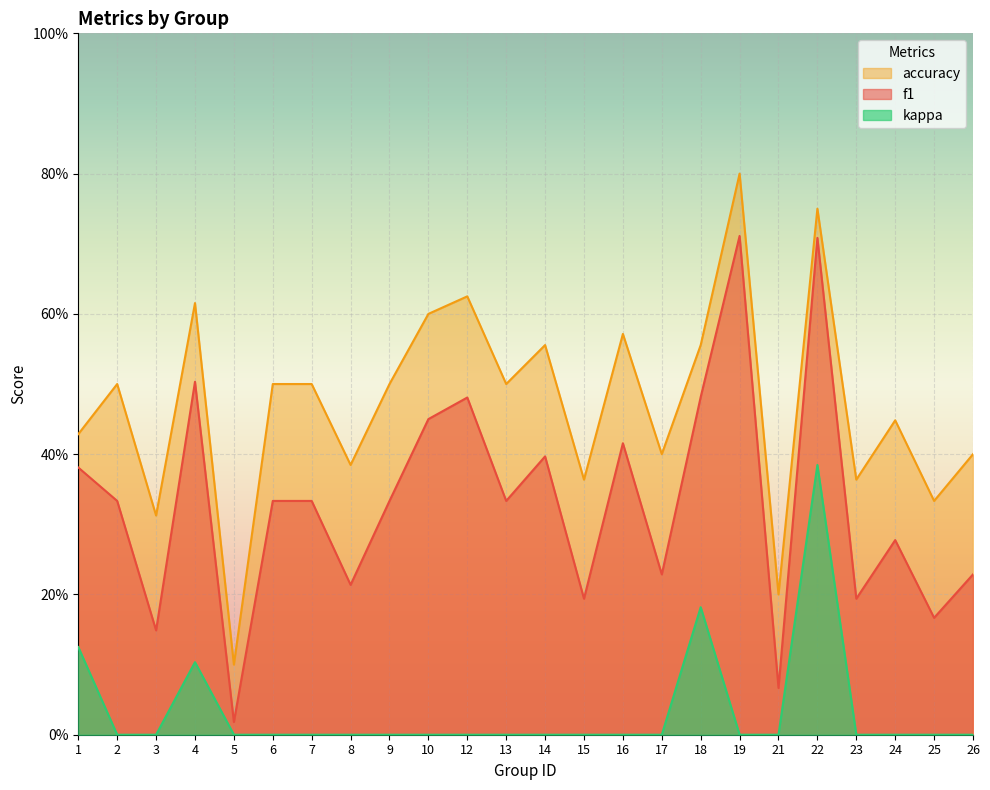

List the labels in order of accuracy value, largest first.

19, 22, 12, 4, 10, 16, 14, 18, 2, 6, 7, 9, 13, 24, 1, 17, 26, 8, 15, 23, 25, 3, 21, 5